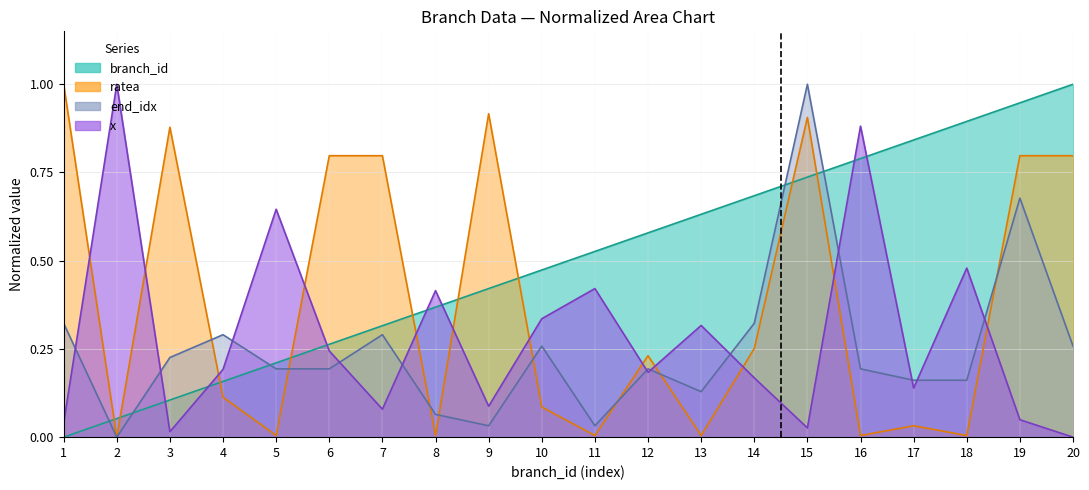

How many interior local valleys does the ratea series have?

7